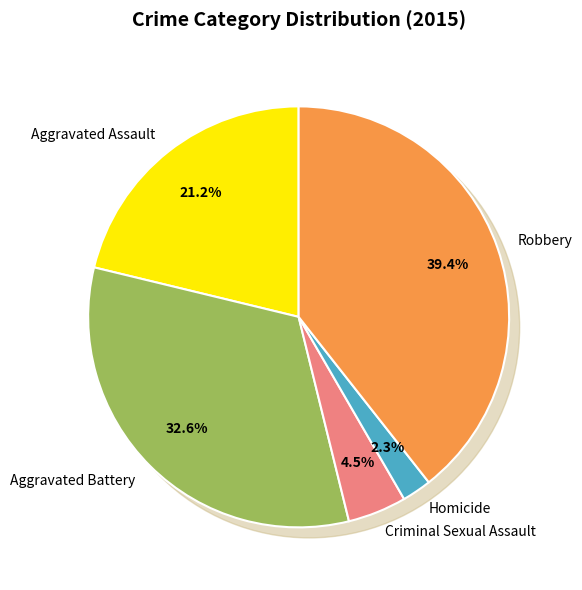

To the nearest percent, what portion does Homicide represent?

2%